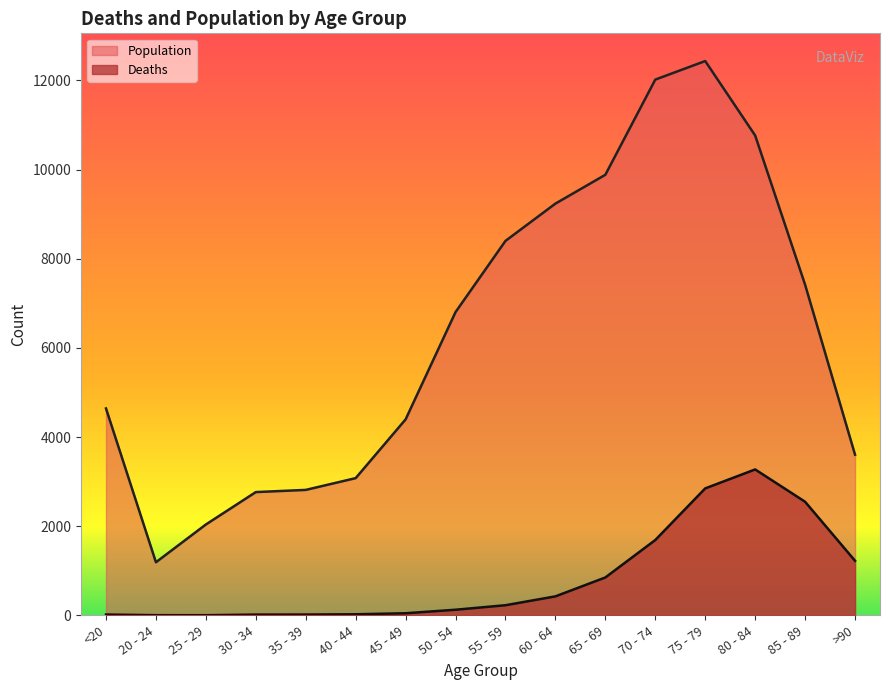

How many lines are shown in the chart?

2